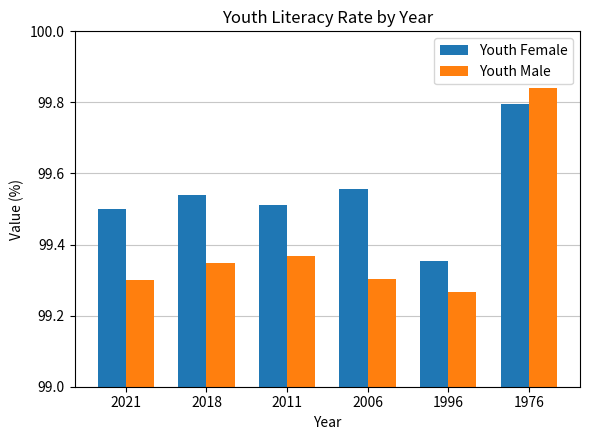

The Youth Female series shows 99.5 at 2021. True or false?

True